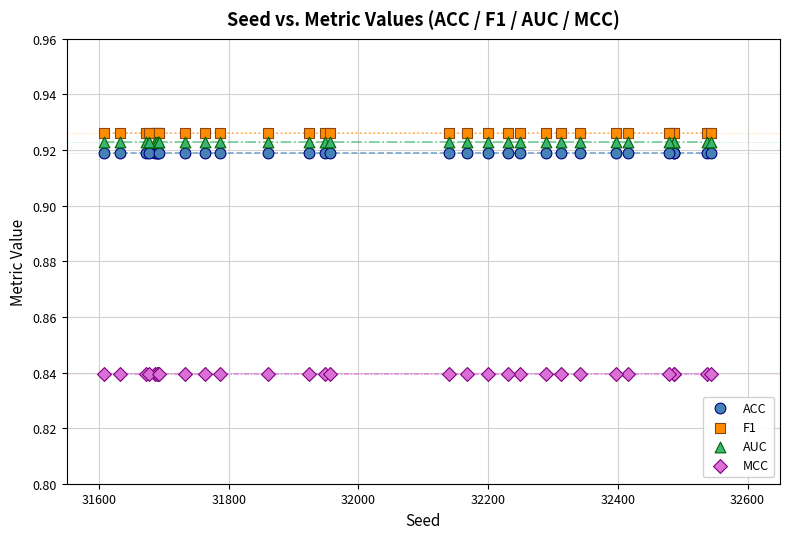

What are all the series names shown in the legend?

ACC, F1, AUC, MCC